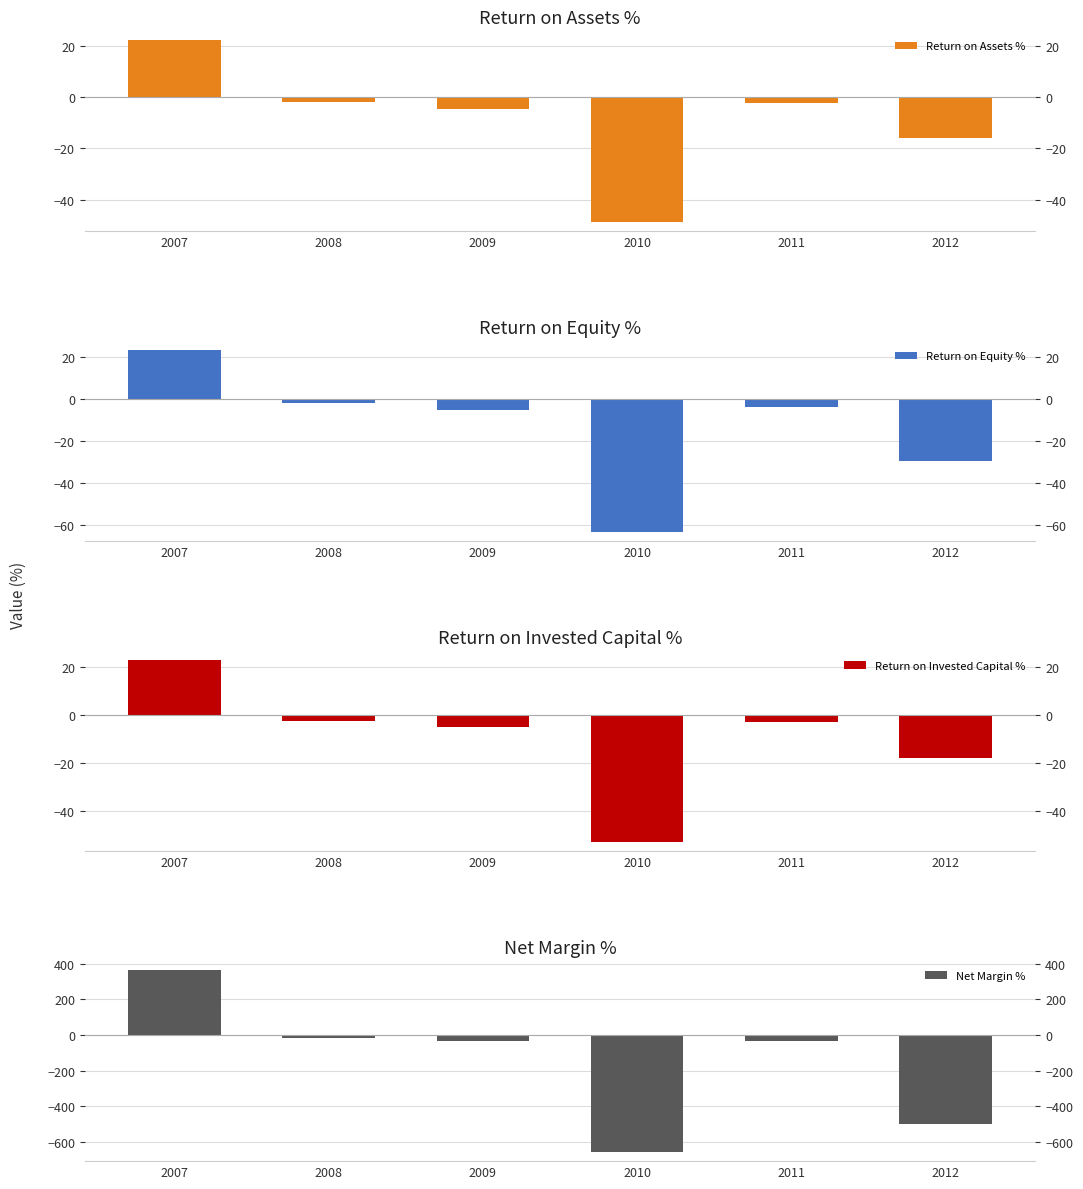

Where is Net Margin % nearest to the value -146?

2009